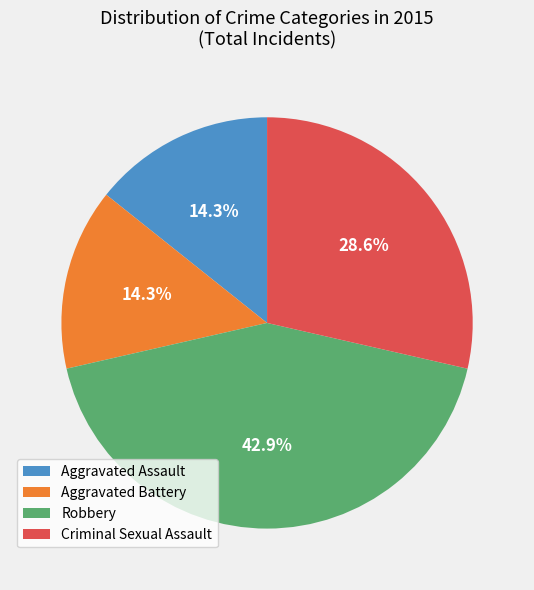

Which has a higher value, Aggravated Battery or Criminal Sexual Assault?

Criminal Sexual Assault